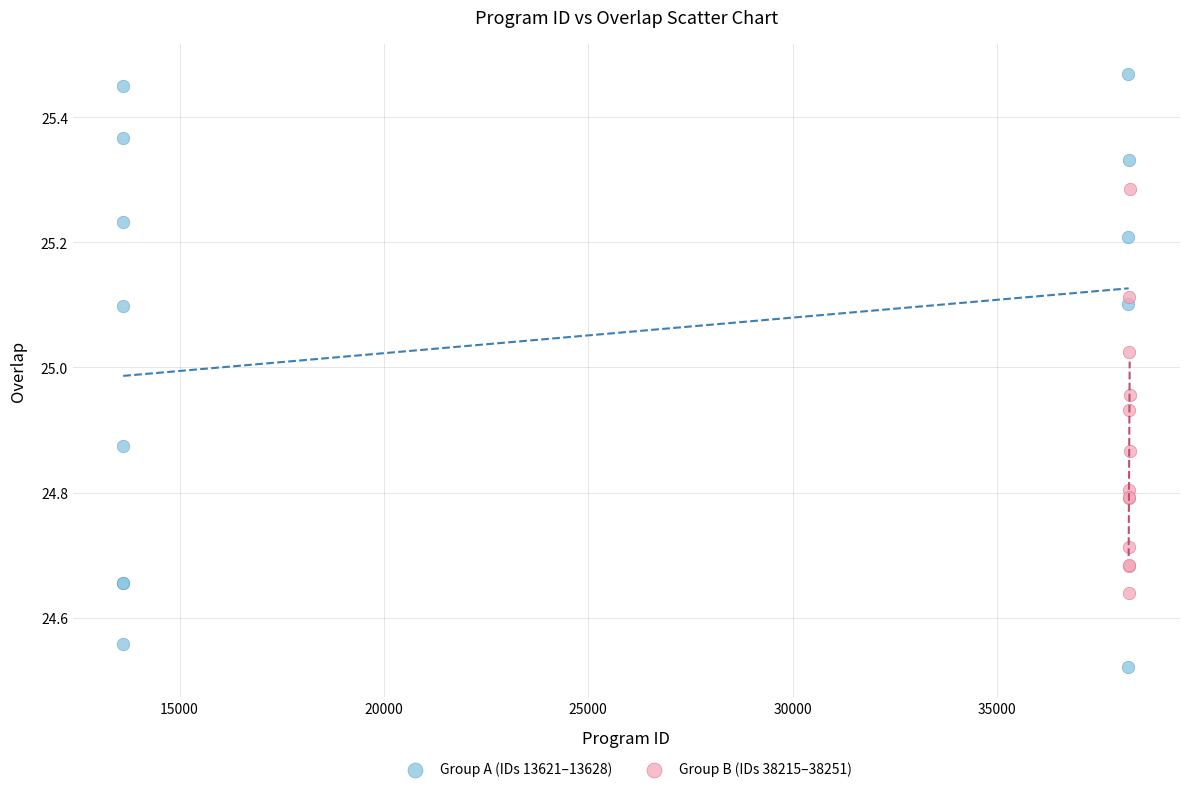

Which series reaches the minimum Y coordinate?

Group A (IDs 13621–13628)